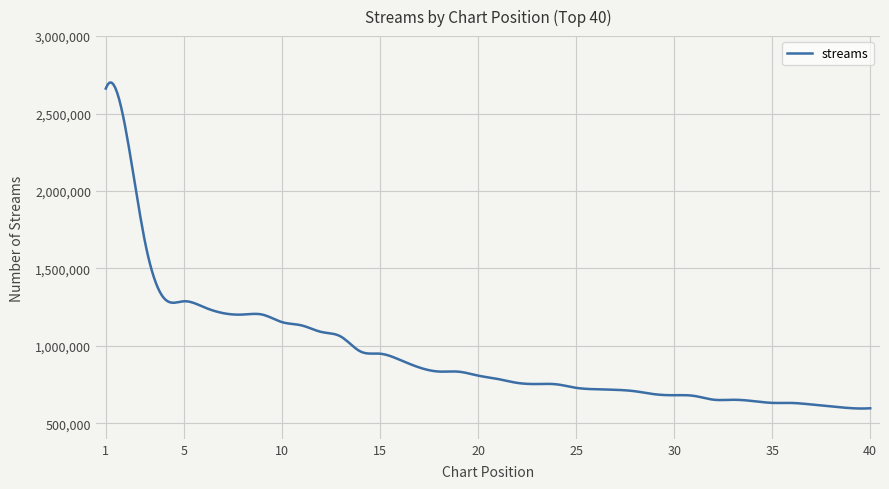

How many categories are shown in the chart?

400